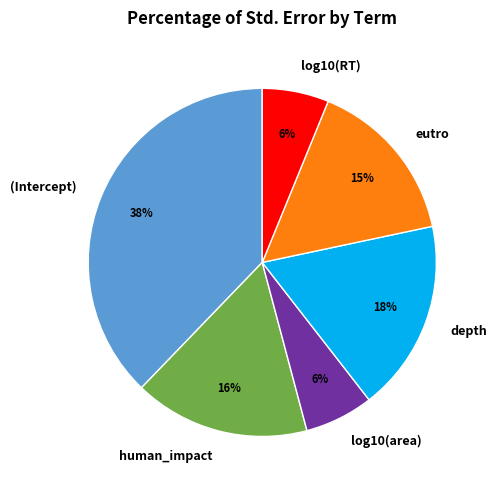

How many segments does this pie chart have?

6